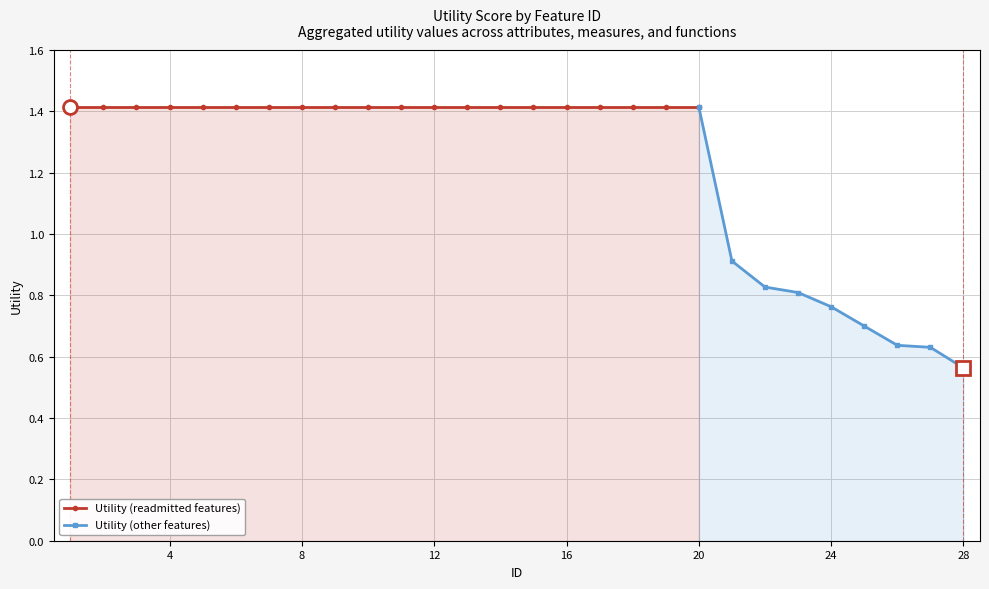

Reading left to right, what are all the values shown in this chart?

1.4	1.4	1.4	1.4	1.4	1.4	1.4	1.4	1.4	1.4	1.4	1.4	1.4	1.4	1.4	1.4	1.4	1.4	1.4	1.4	0.9	0.8	0.8	0.8	0.7	0.6	0.6	0.6